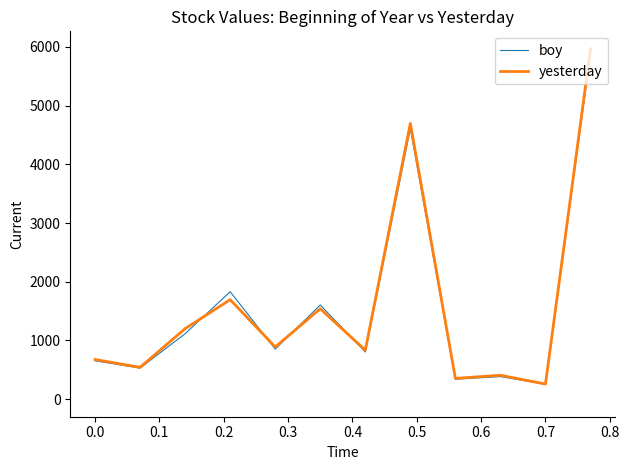

What is the greatest value displayed?

5967.8